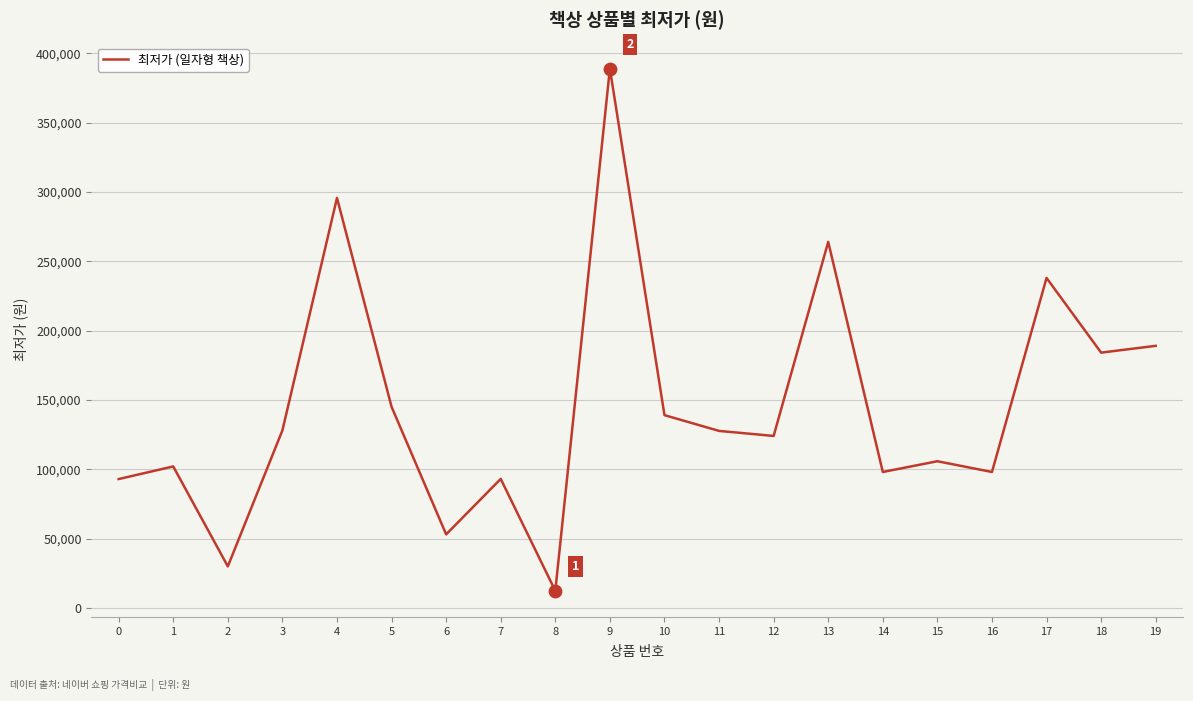

Which has a higher value, 8 or 7?

7